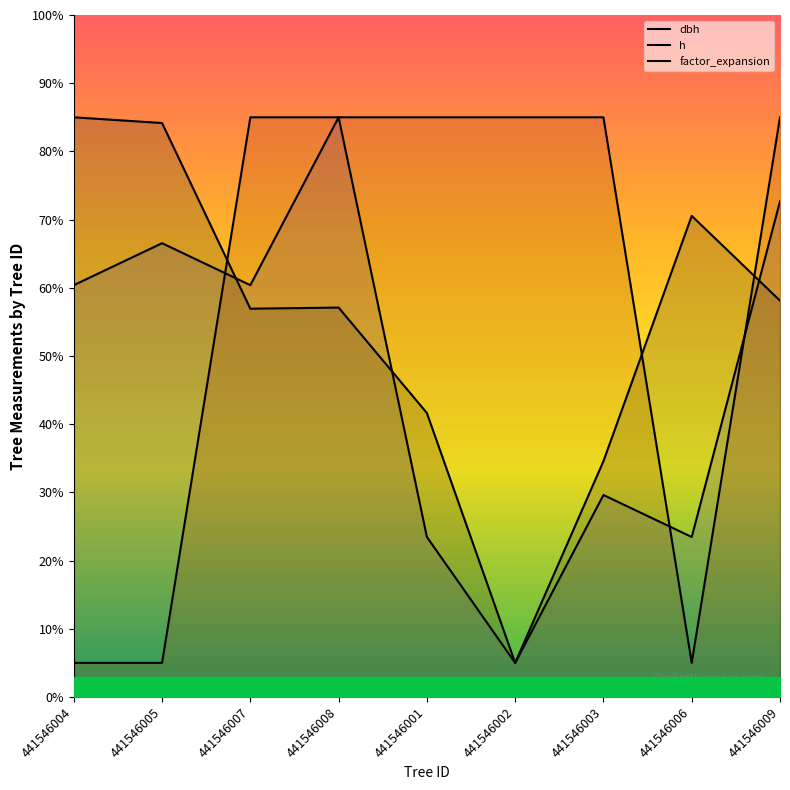

What is the smallest value displayed?

5.0